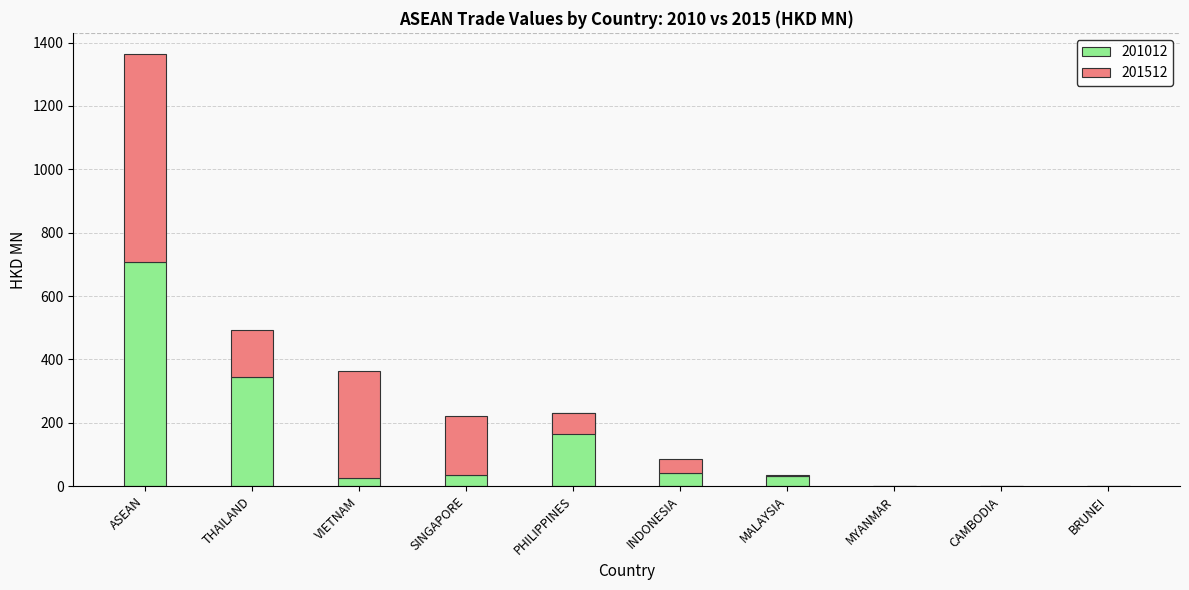

What is the greatest value displayed?

708.2